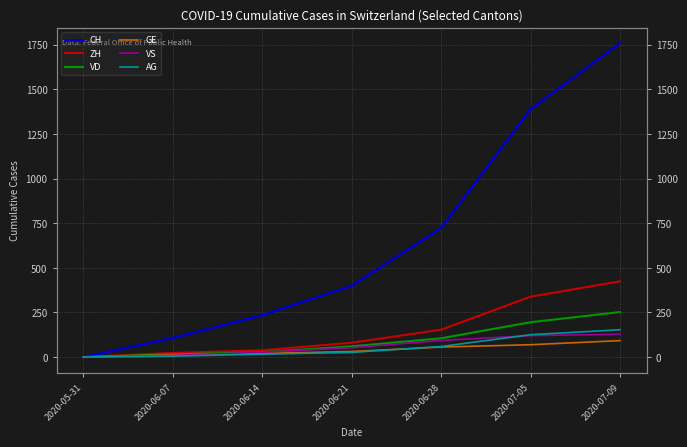

What is the difference between the maximum and minimum values in the GE series?

92